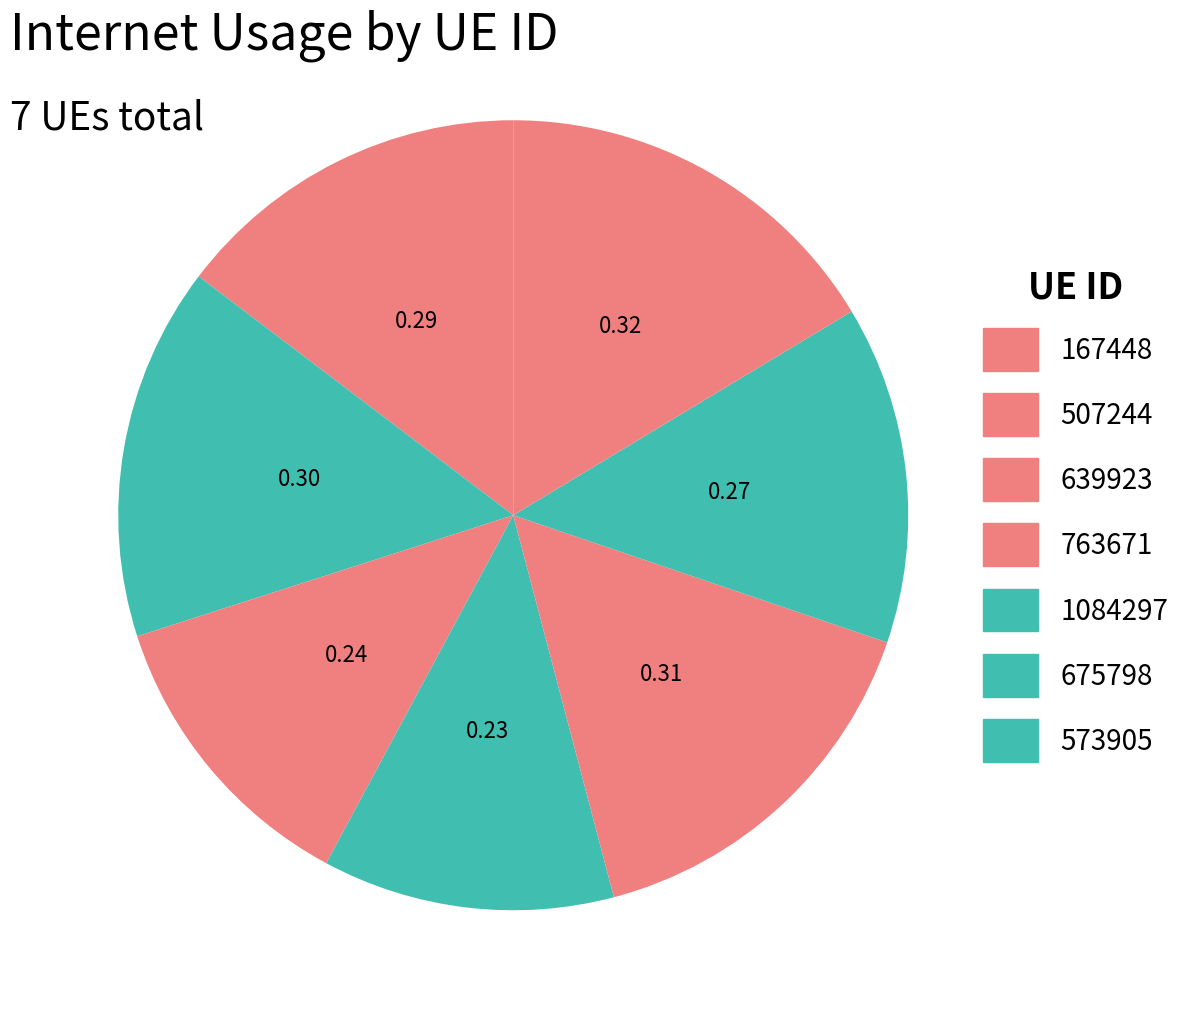

Does any single category account for the majority?

No